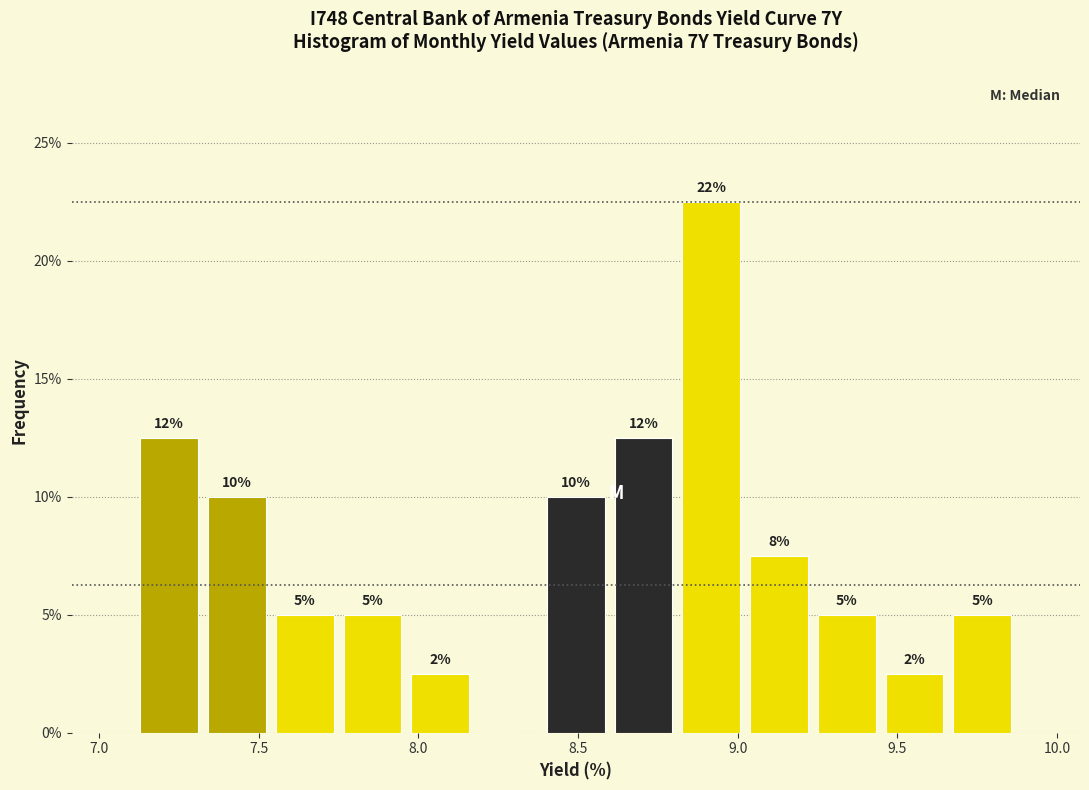

Which range on the x-axis has the tallest bar?

8.80 to 9.00